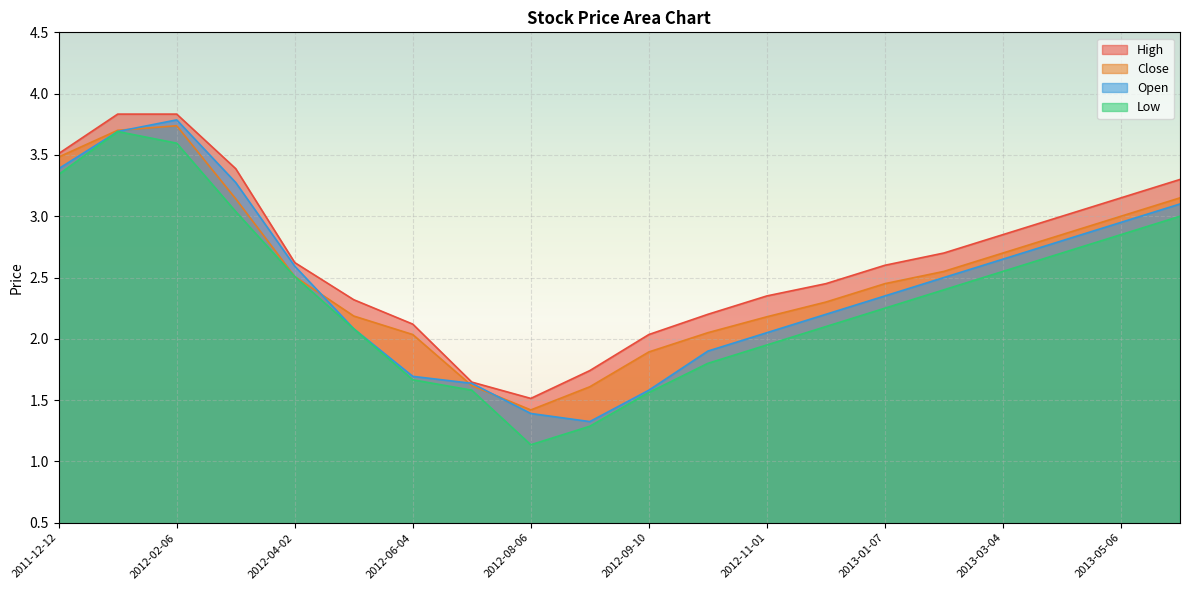

True or false: High and Low intersect in this chart.

False